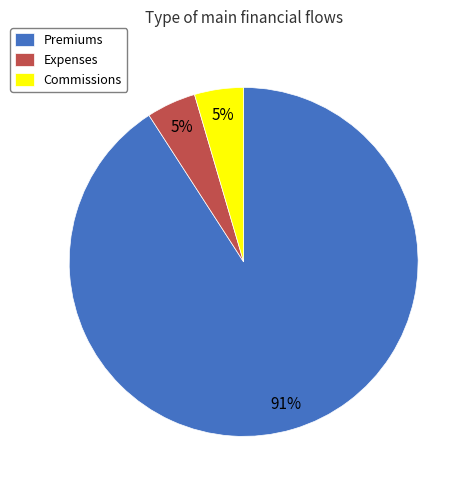

The Premiums slice represents 99% of the pie. True or false?

False